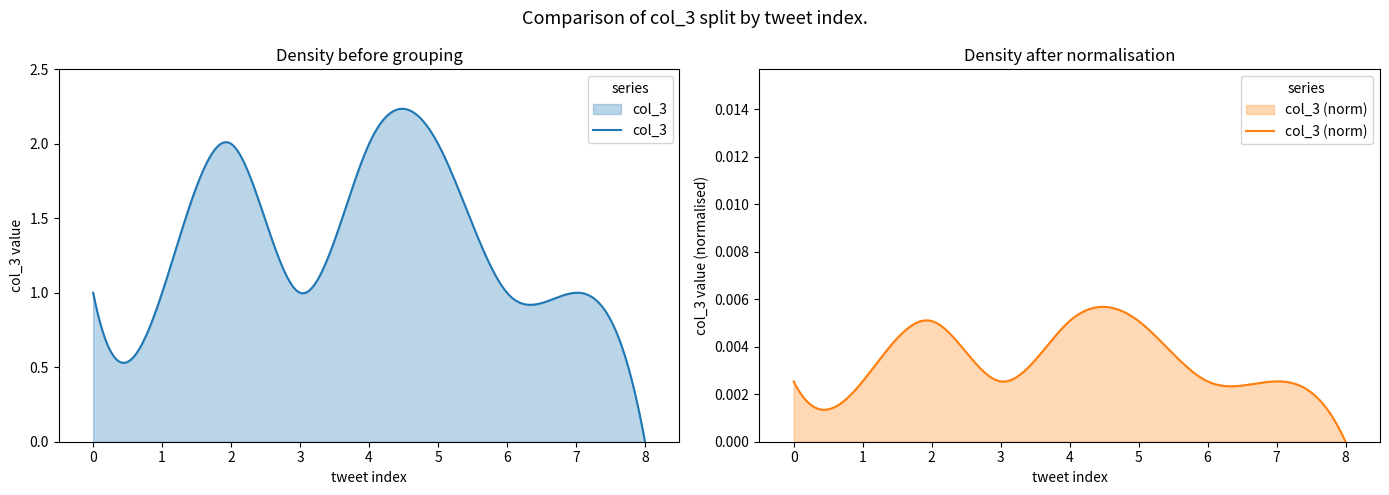

Which category has the lowest value in the col_3 series?

8